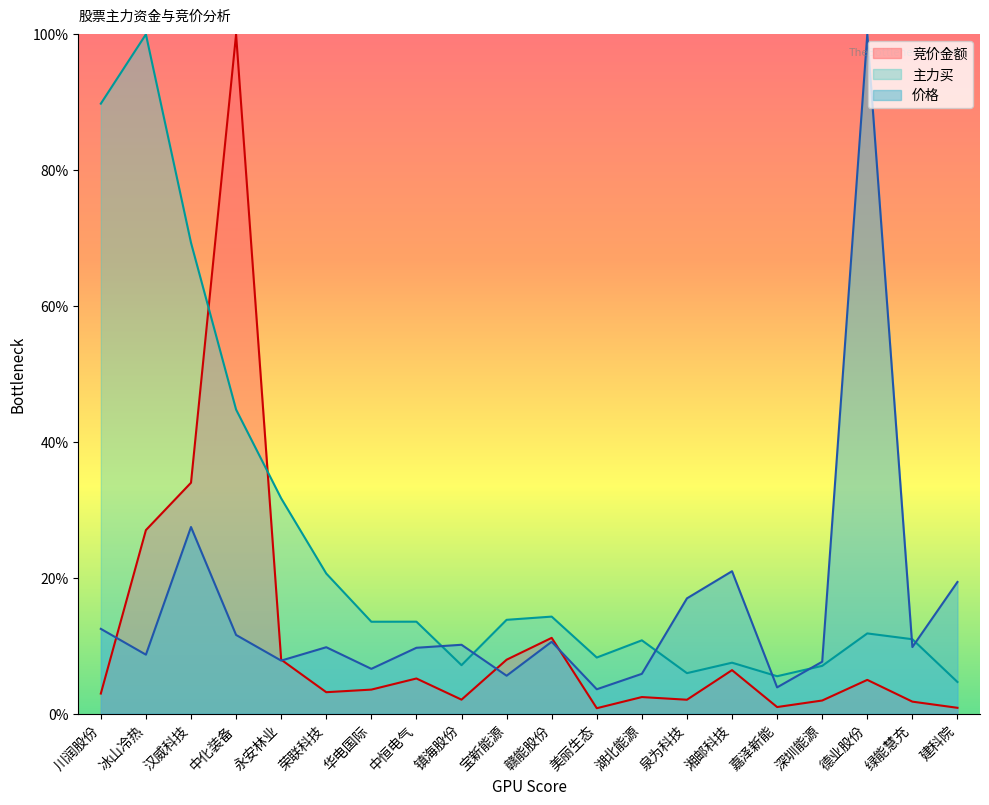

The 主力买 series shows 11.5 at 湘邮科技. True or false?

False